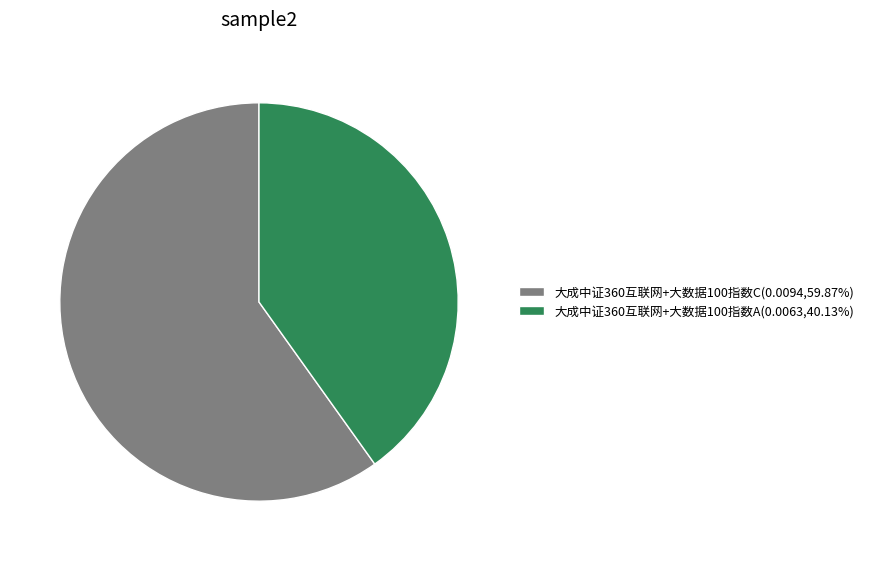

Is there any slice that represents more than half of the pie?

Yes